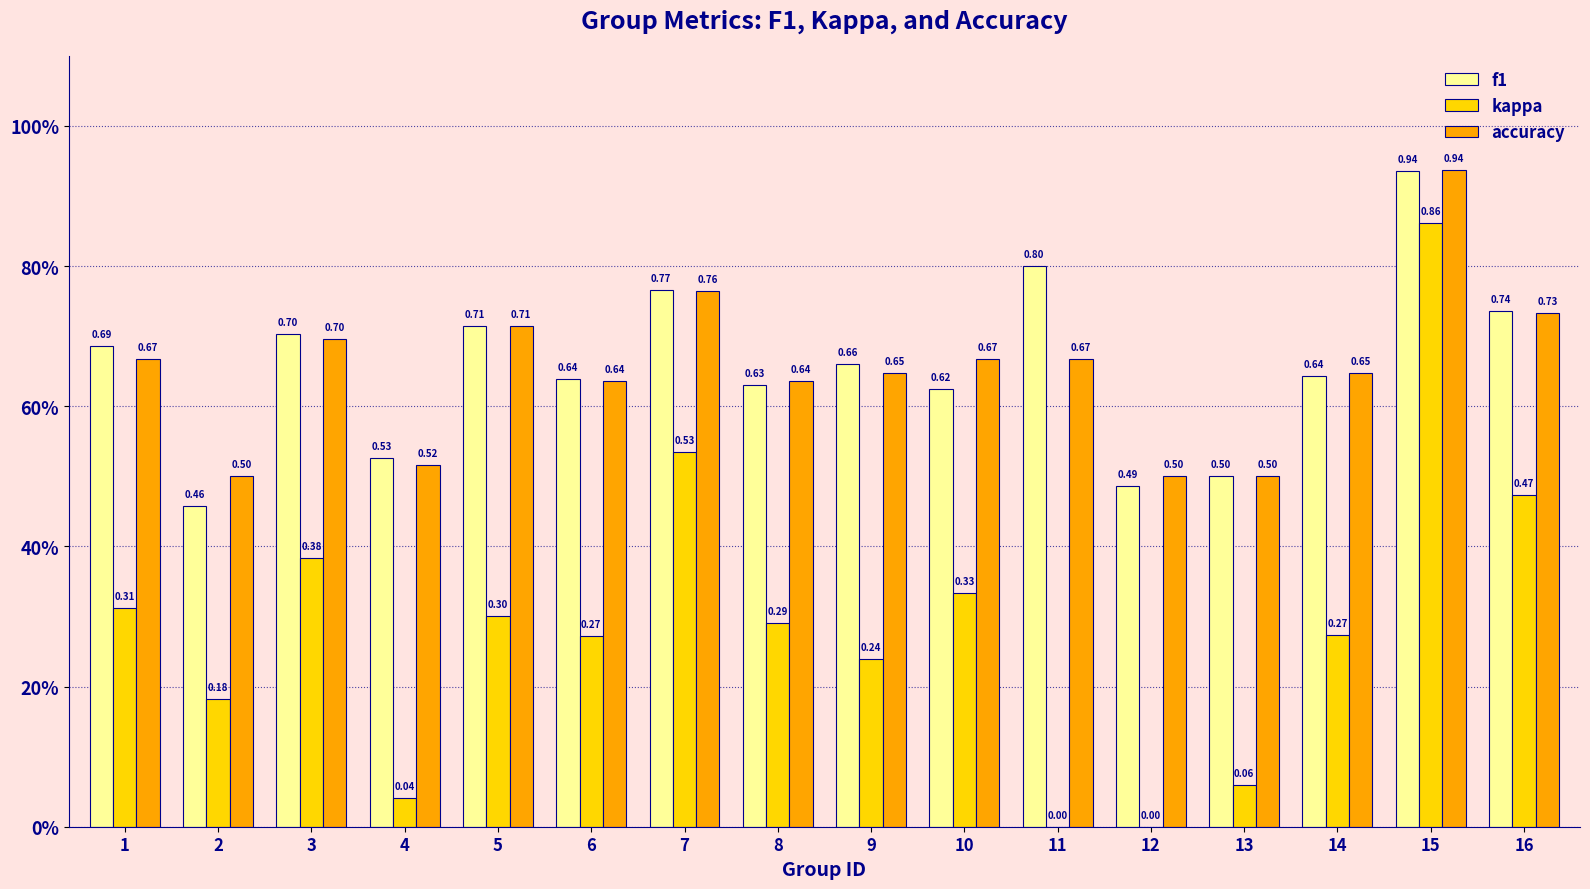

Does the chart contain stacked bars?

No